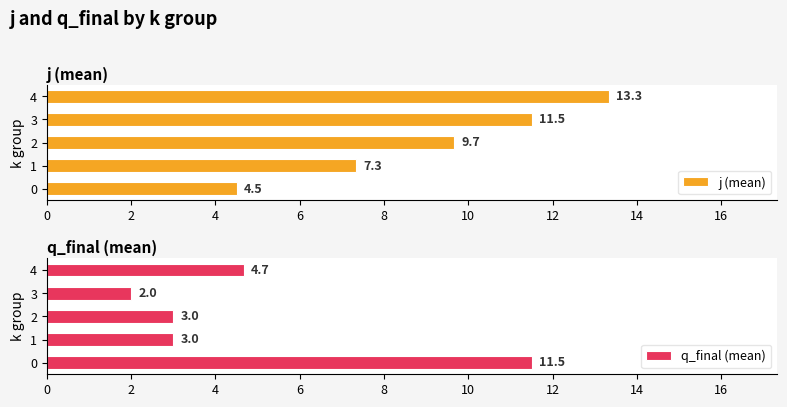

What is the value of the q_final (mean) bar at the 1st from the left?

11.5